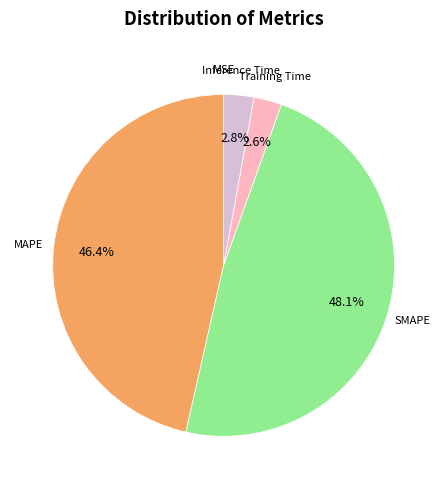

Is there a majority slice in this chart?

No